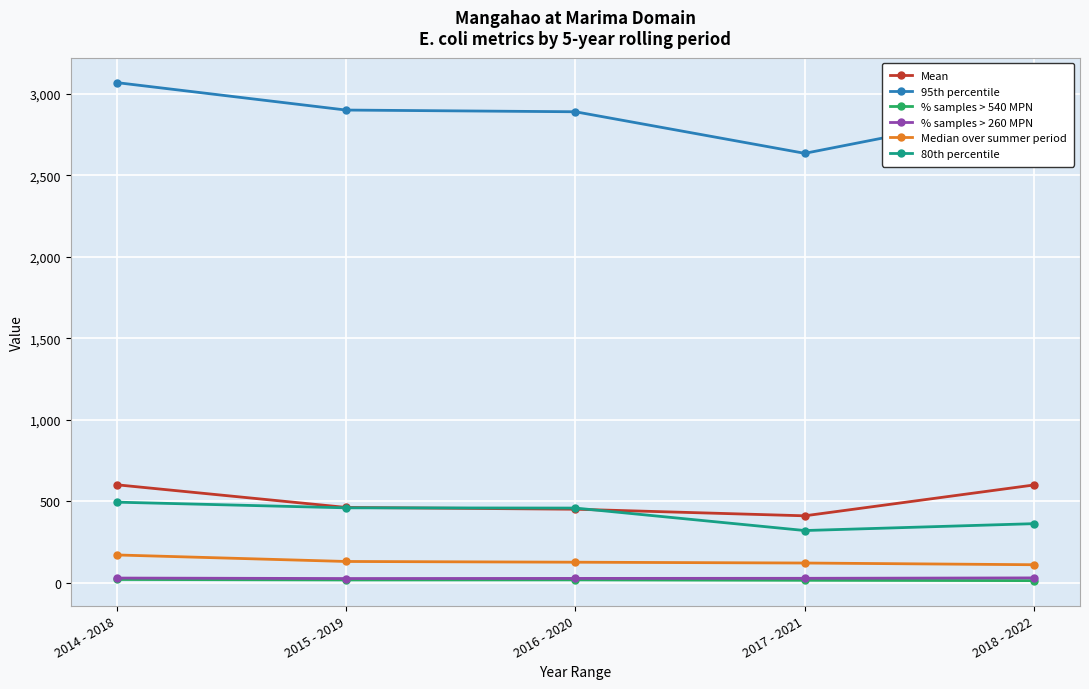

True or false: 80th percentile has more than 1 points higher than both neighbors.

False